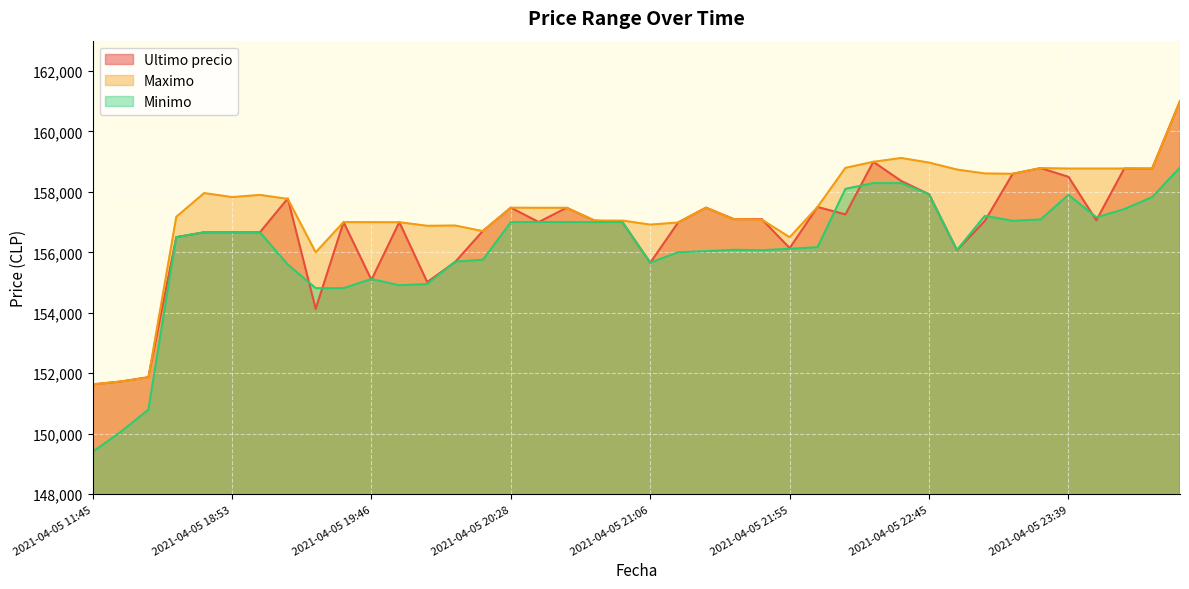

After their last crossing, which series has the higher values: Minimo or Ultimo precio?

Ultimo precio